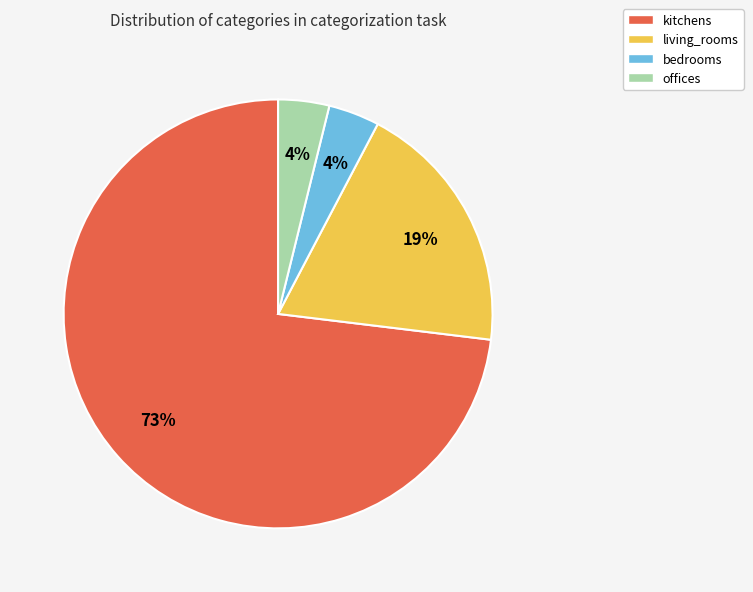

To the nearest percent, what is the difference between the largest and smallest slice percentages?

69%